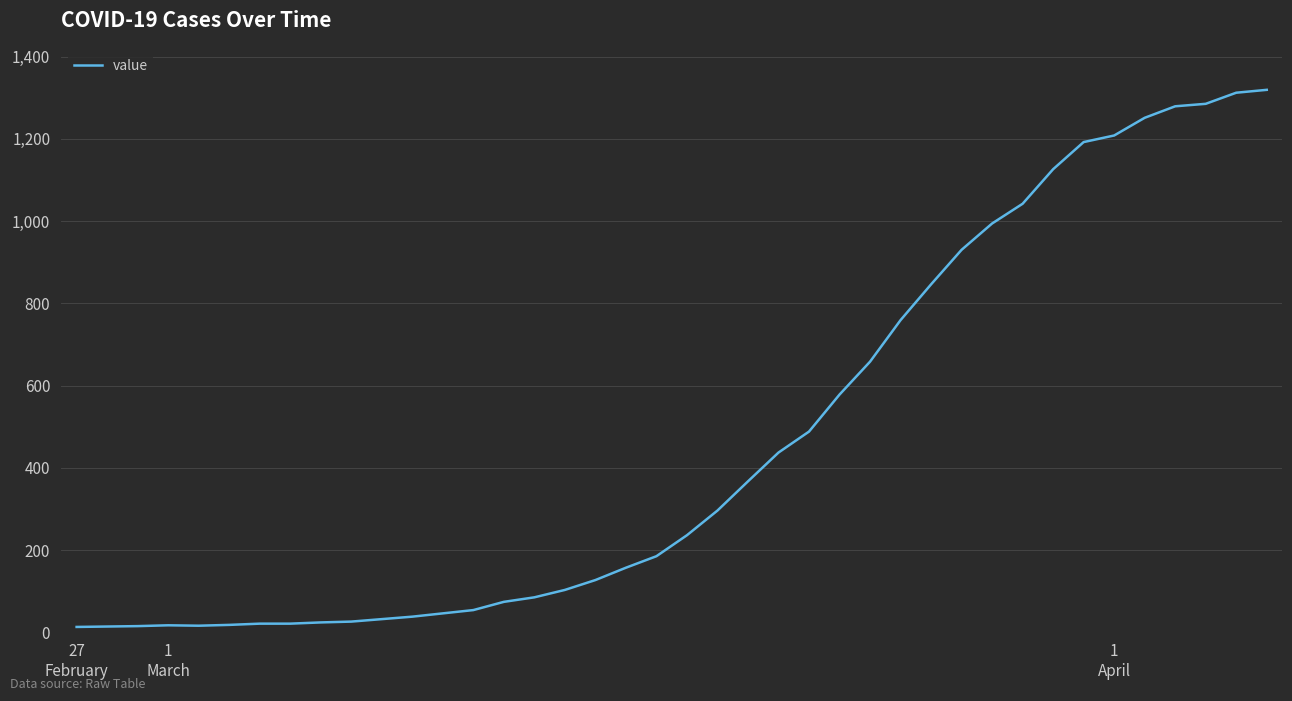

What is the difference between the maximum and minimum values?

1306